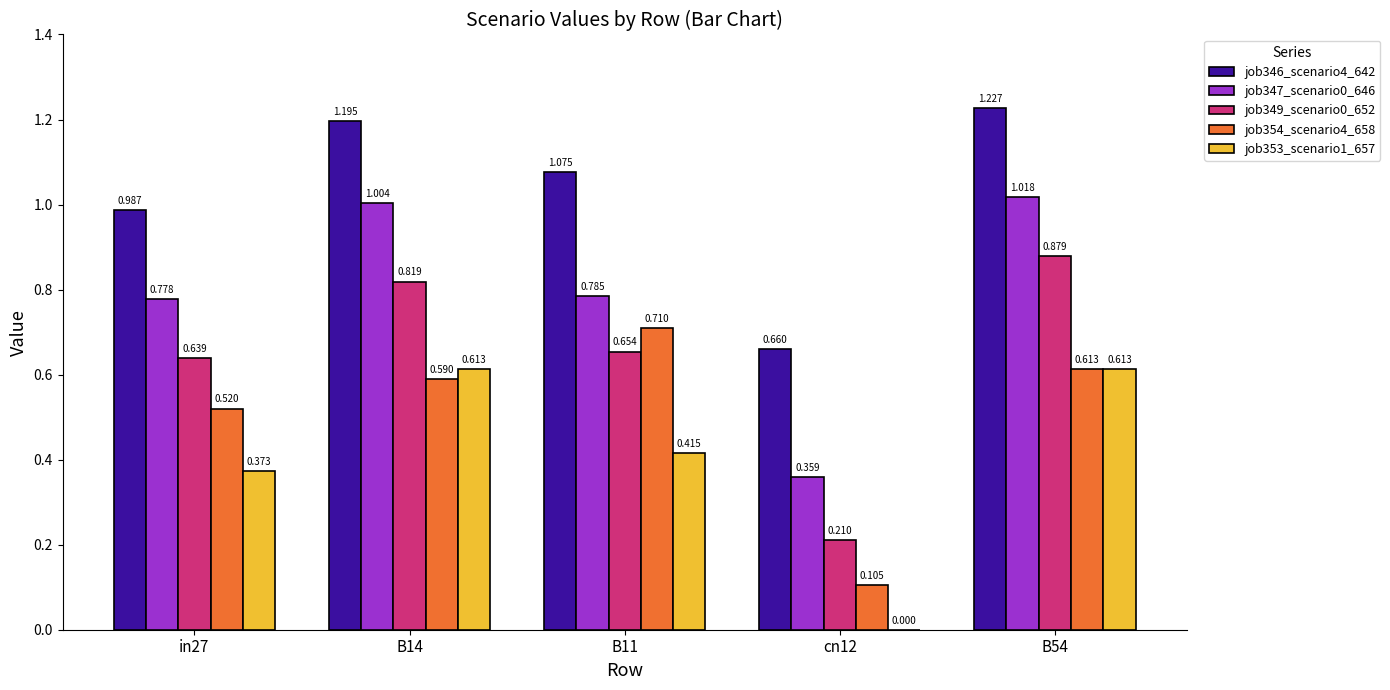

Is the value of job347_scenario0_646 at B54 greater than the value of job353_scenario1_657 at B54?

Yes